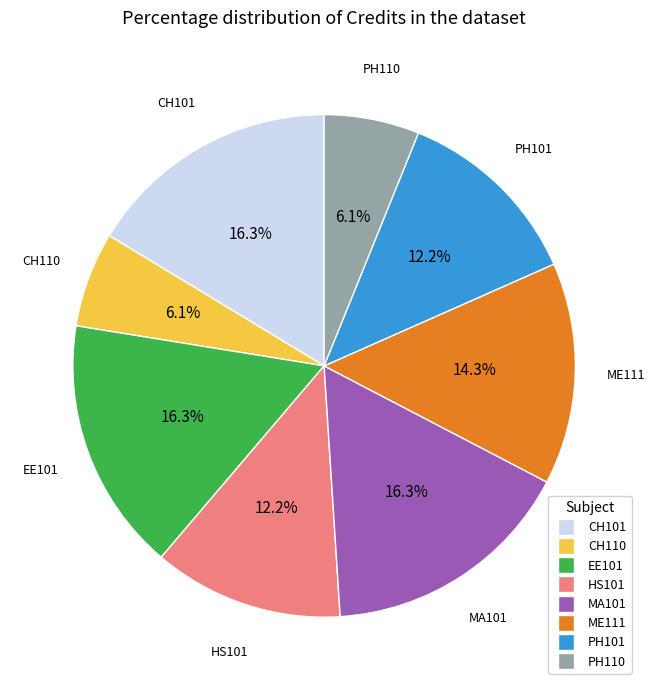

The PH101 slice represents 12% of the pie. True or false?

True